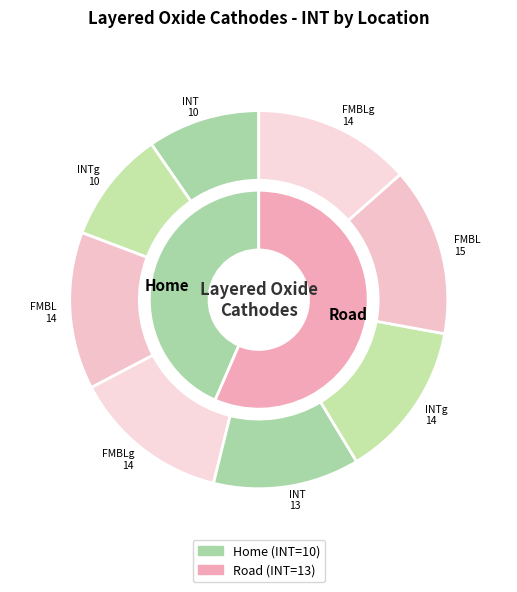

Count the number of slices in the pie.

2